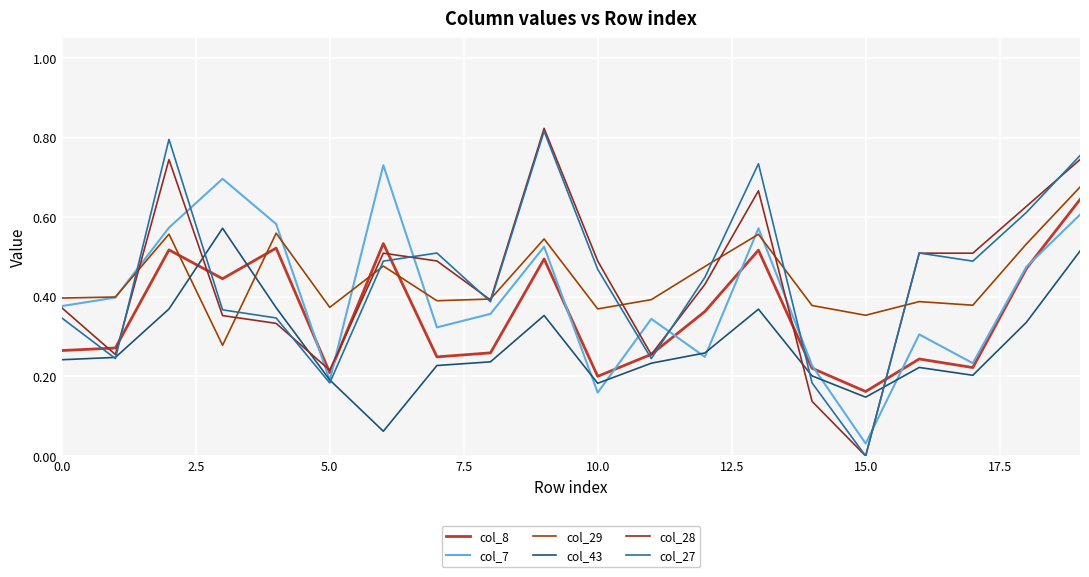

What are all the series names shown in the legend?

col_8, col_7, col_29, col_43, col_28, col_27